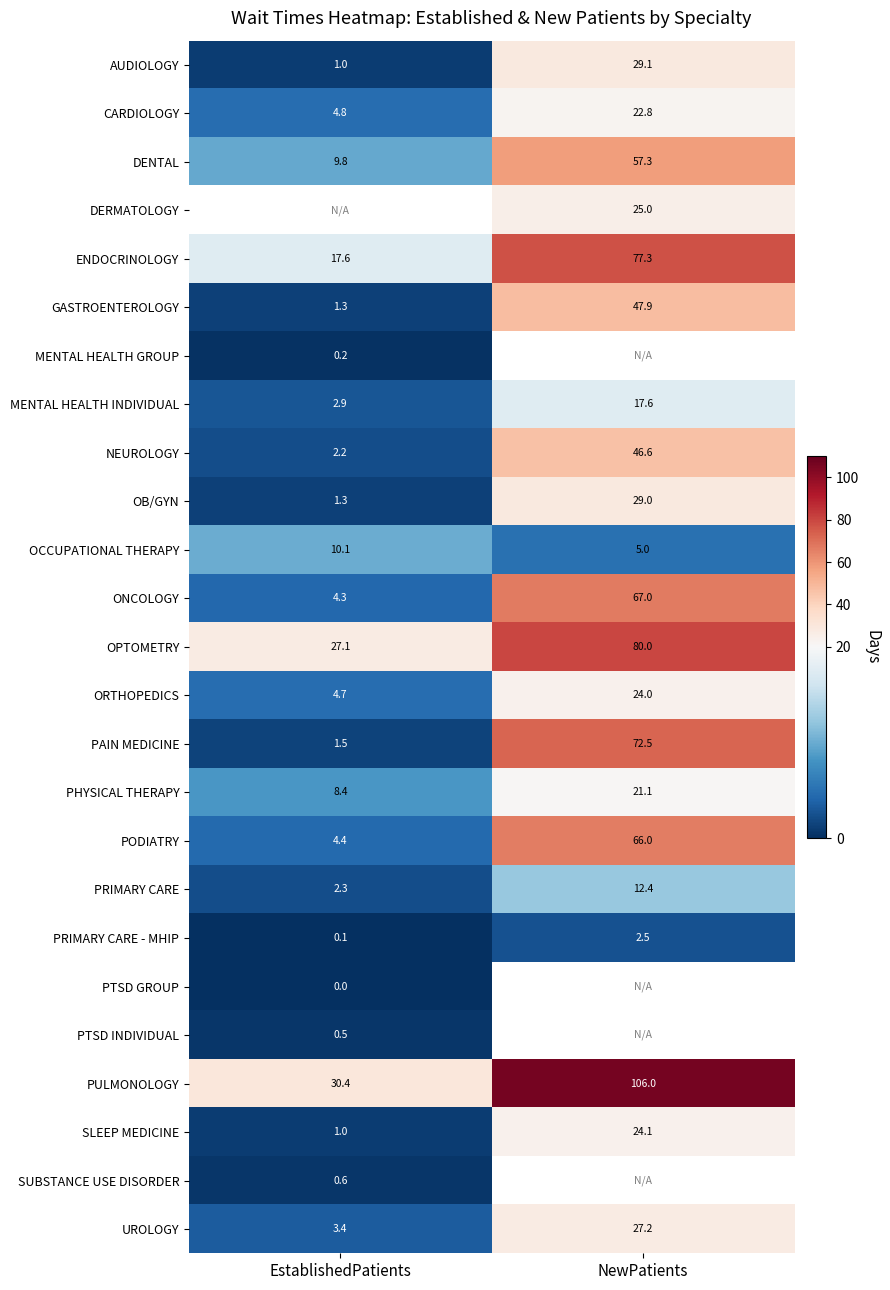

List the labels in order of OB/GYN value, largest first.

NewPatients, EstablishedPatients